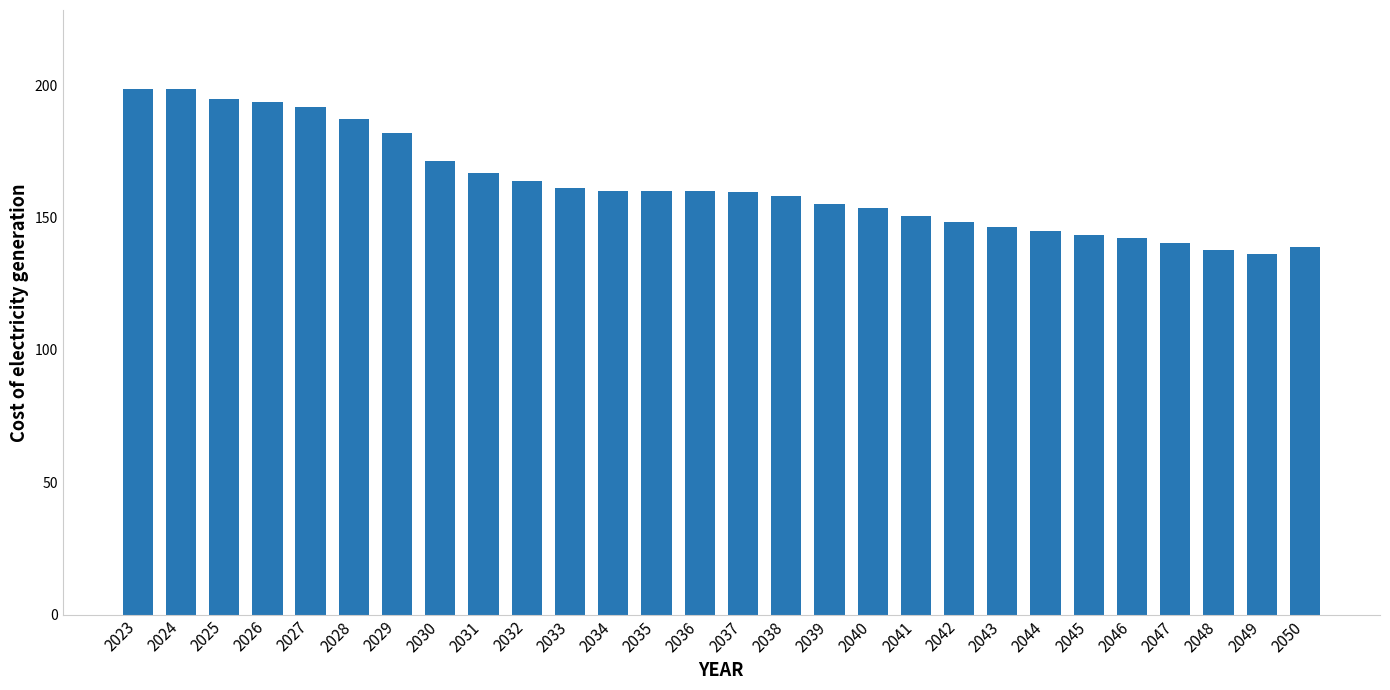

What is the greatest value displayed?

198.6